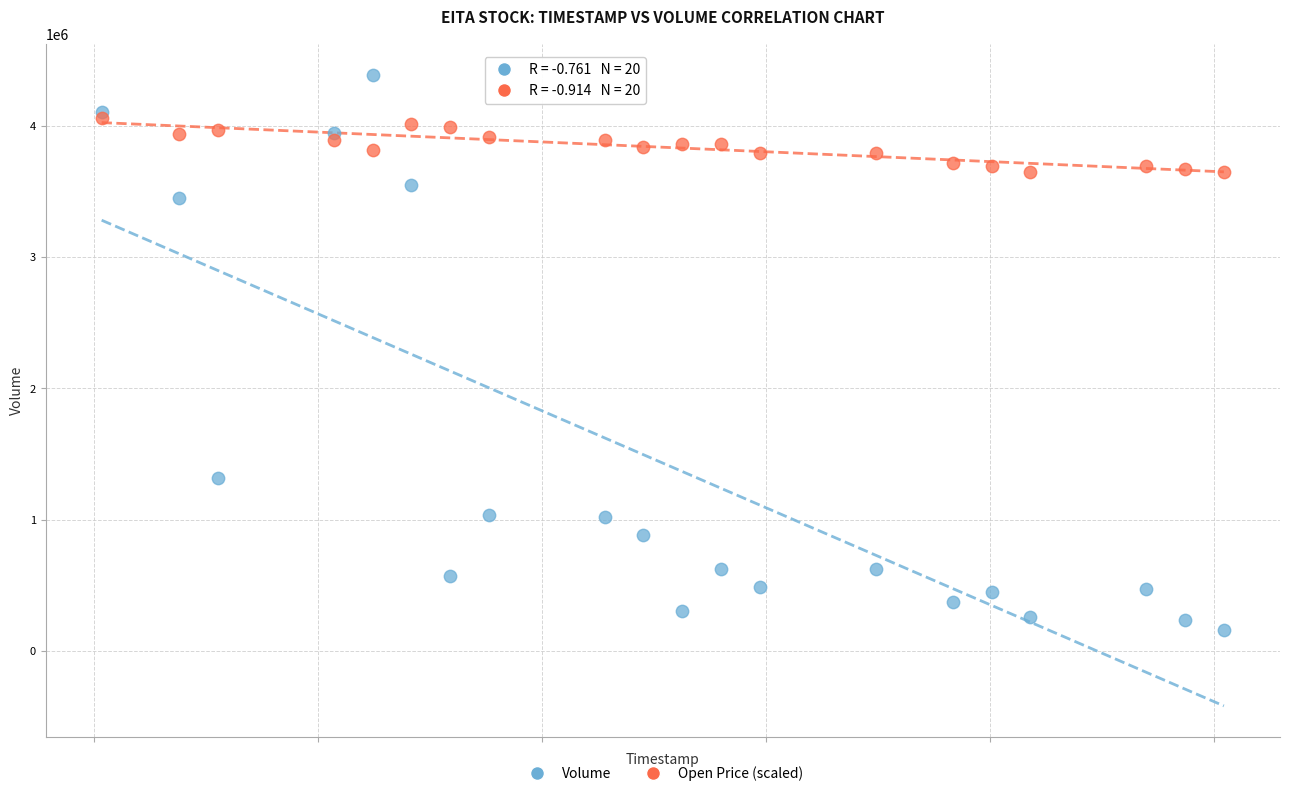

Across all series, what Y value is closest to 2273450?

1314100.0